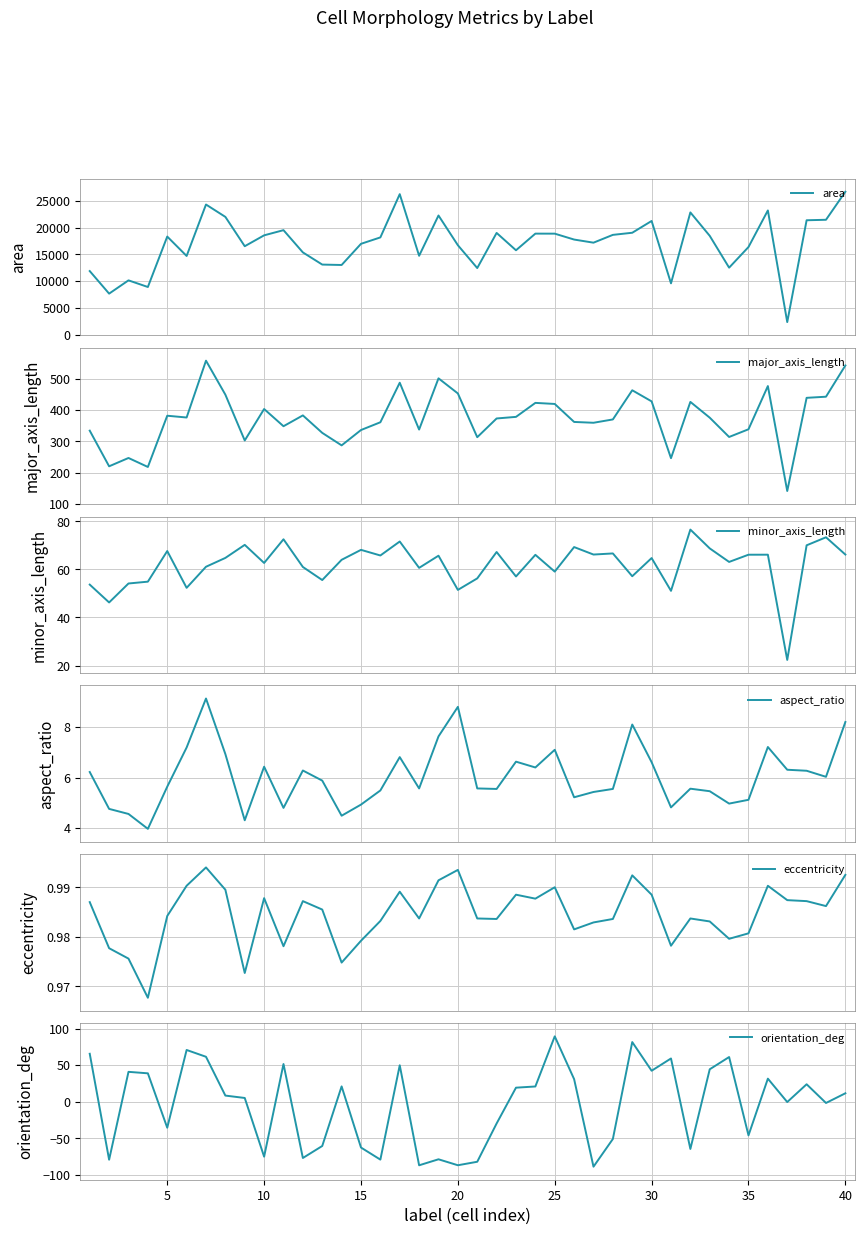

True or false: aspect_ratio and minor_axis_length cross at least once.

False